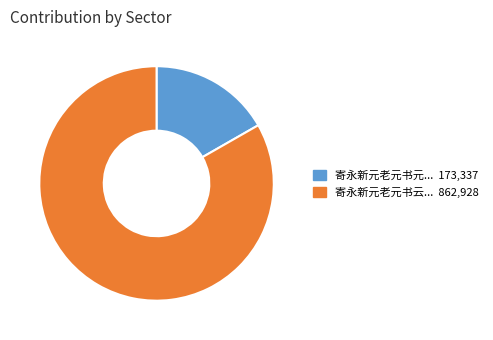

How many slices are in this pie chart?

2